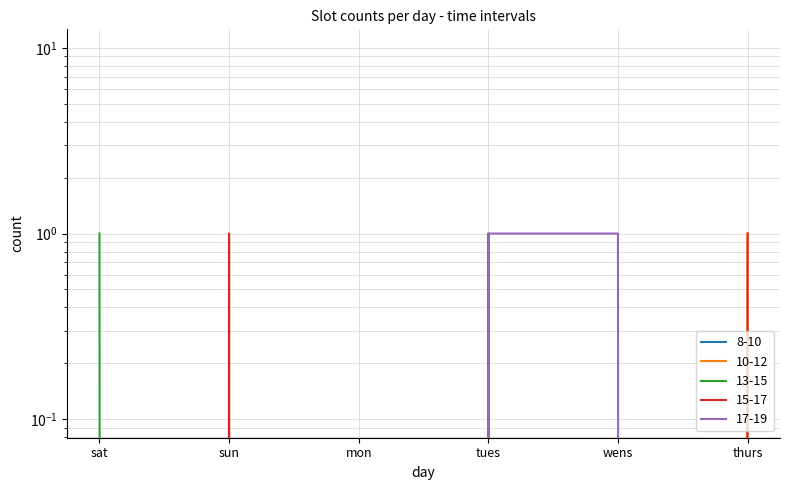

Which series has the largest range (max minus min)?

8-10